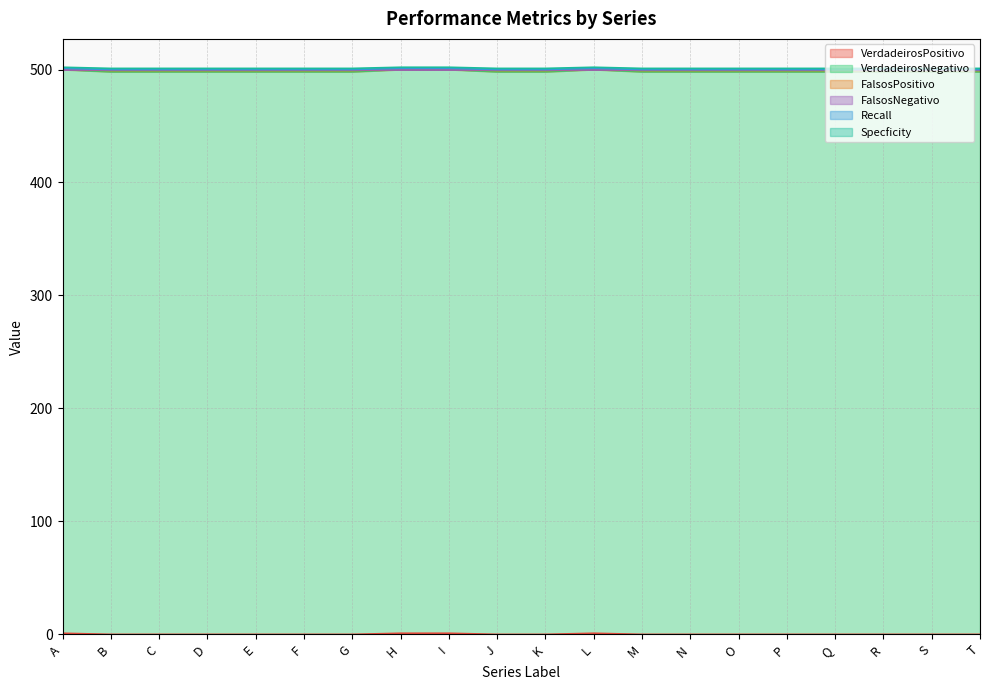

How many lines are shown in the chart?

6